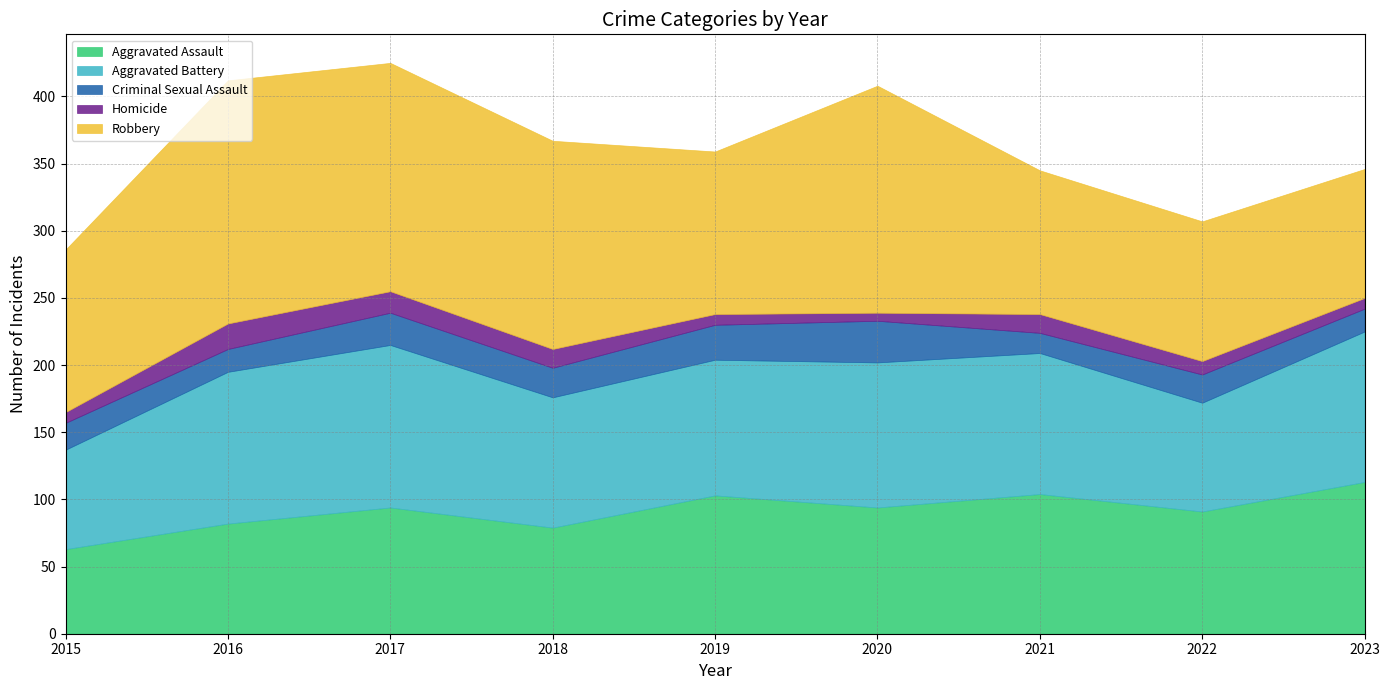

Rank the series at 2016 from highest to lowest value.

Robbery, Aggravated Battery, Aggravated Assault, Homicide, Criminal Sexual Assault